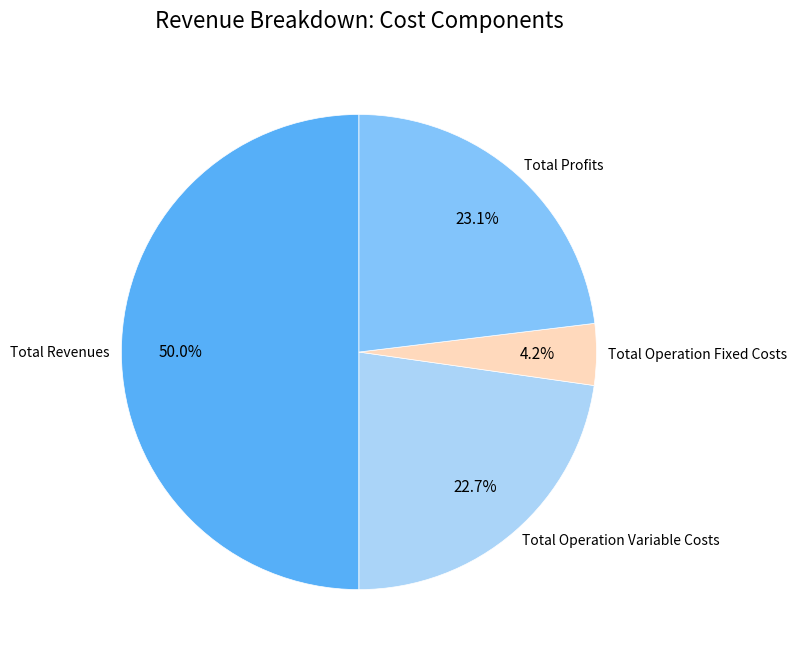

Does Total Operation Fixed Costs represent more than half of the total?

No